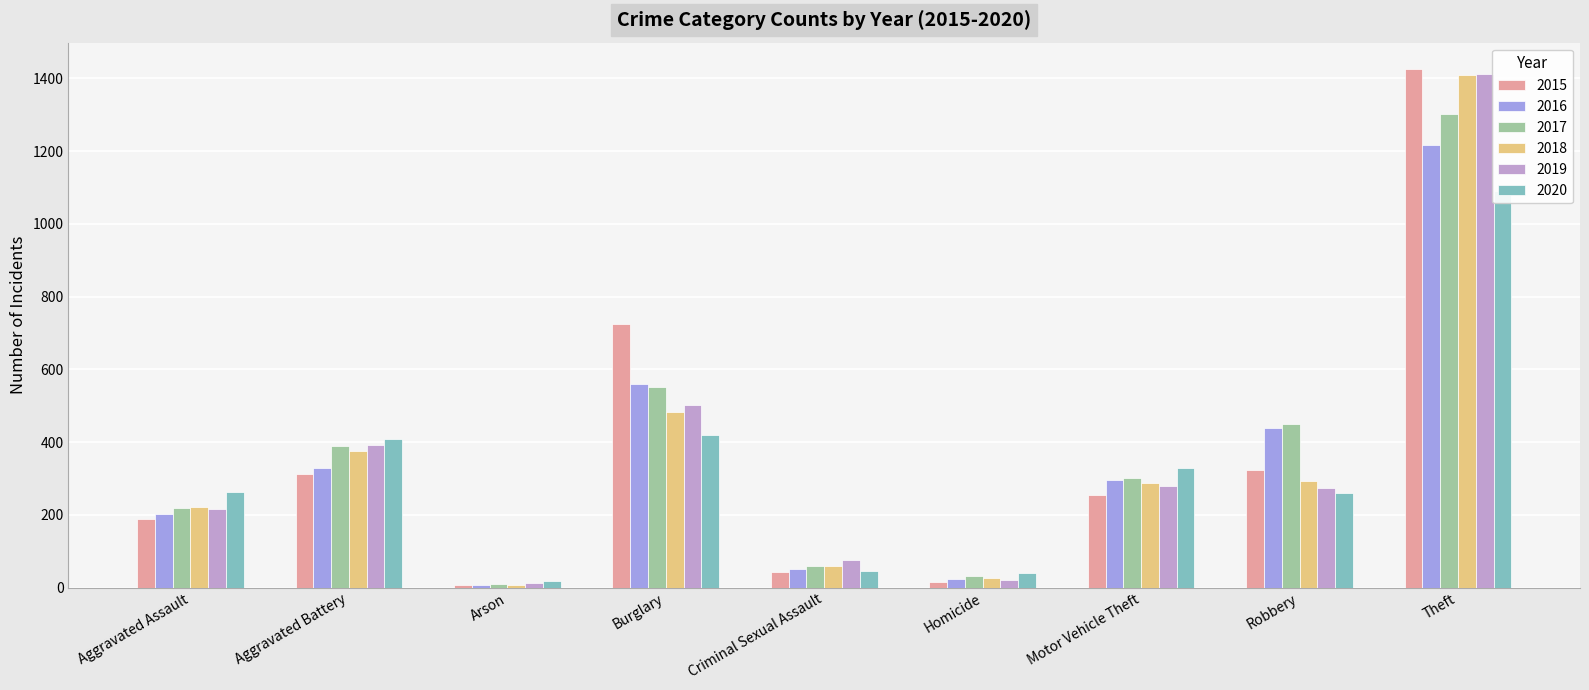

Rank the series at Motor Vehicle Theft from highest to lowest value.

2020, 2017, 2016, 2018, 2019, 2015